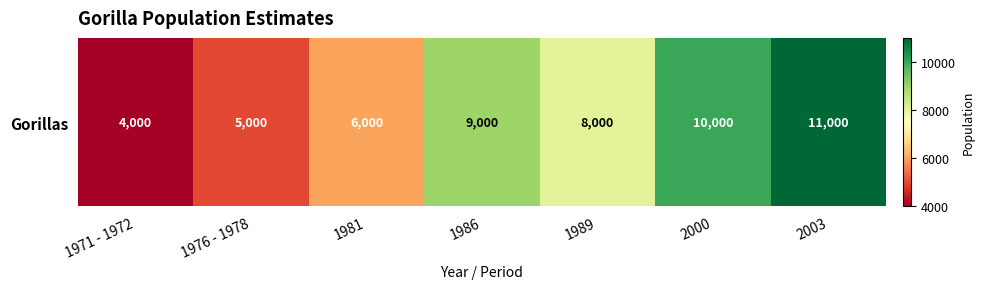

At which category does the chart reach its minimum across all series?

1971 - 1972